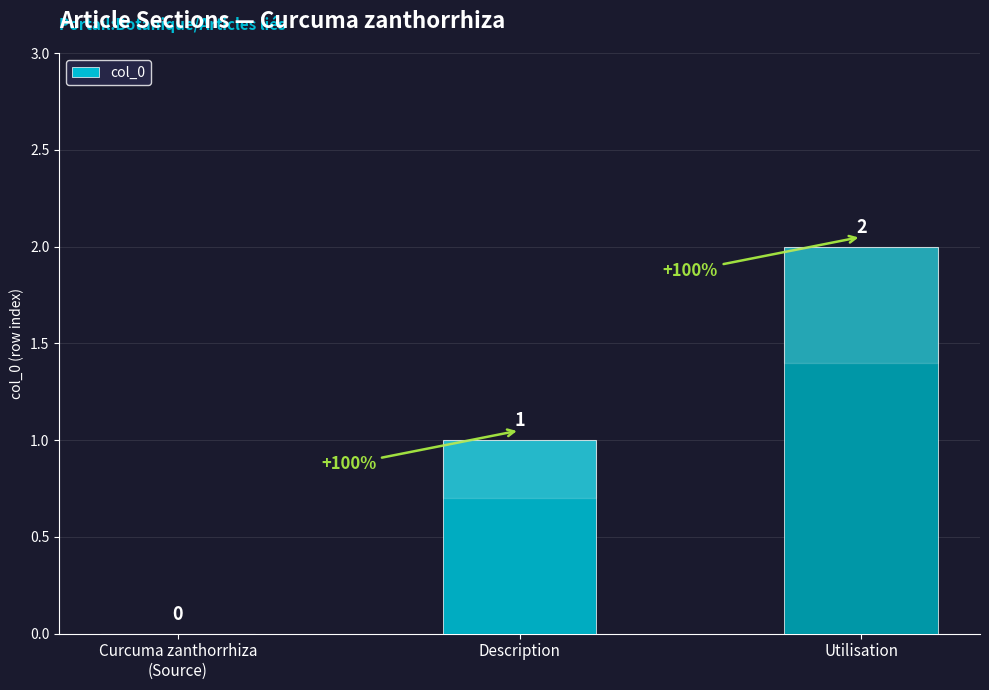

Reading left to right, list all the values displayed in this chart.

0	1	2